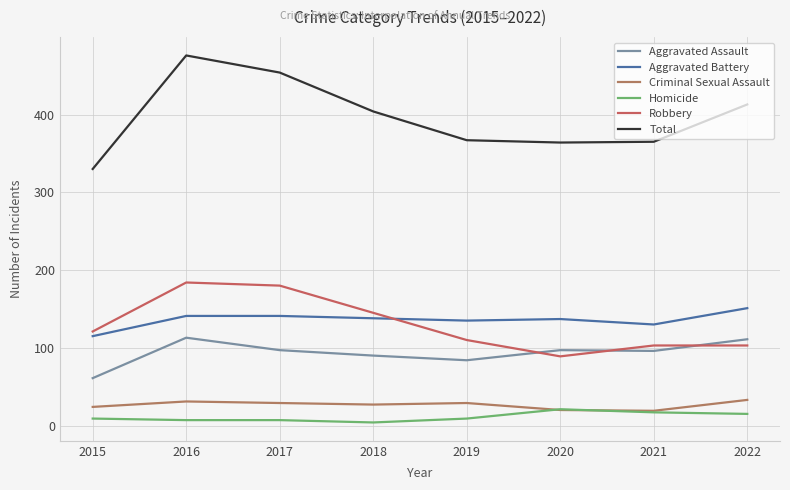

True or false: Robbery has a value of 192 at 2019.

False